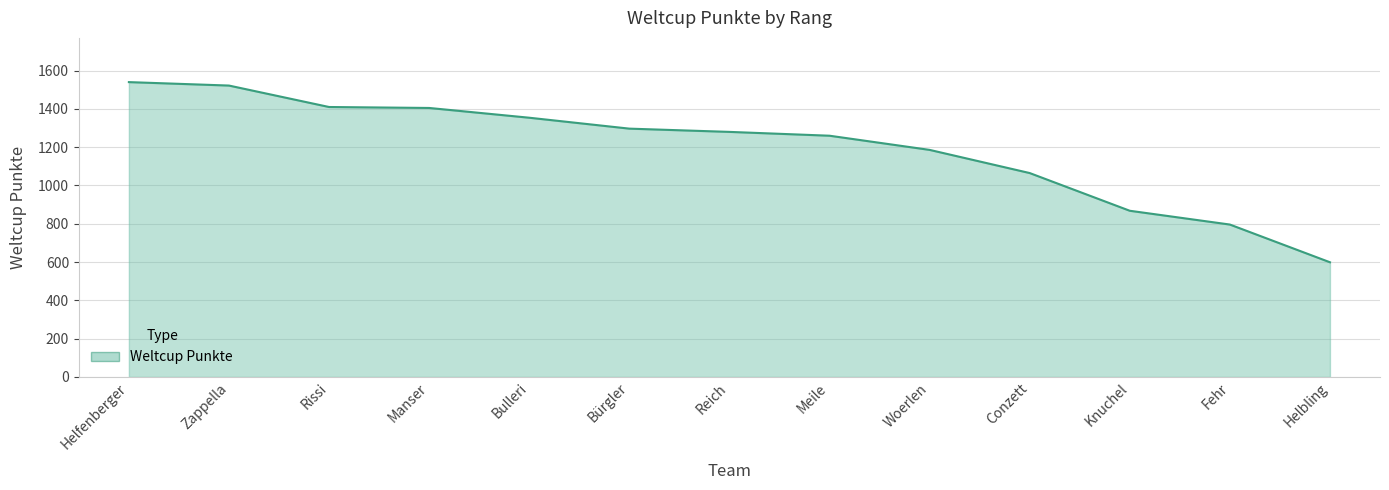

What is the difference between the values at Helbling and Woerlen?

587